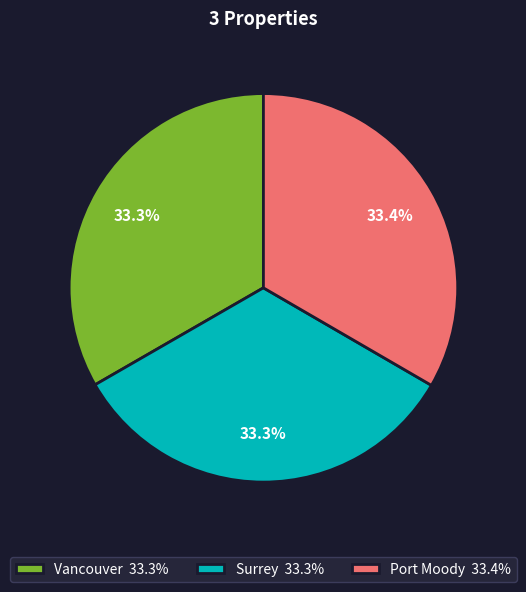

Is it true that Port Moody is 23% of the pie?

False